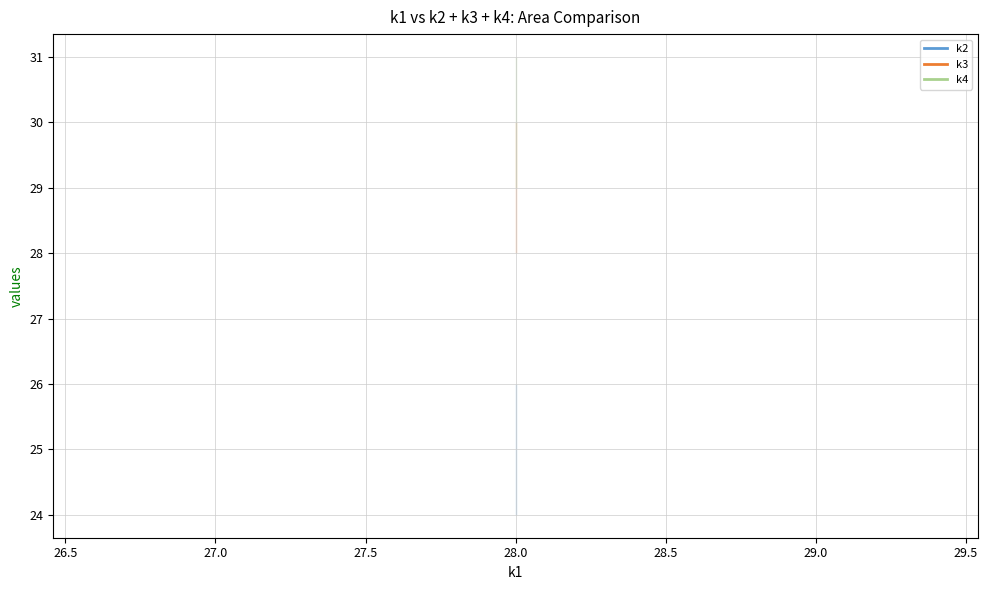

Between t1 and t3, which series saw the biggest shift?

k2